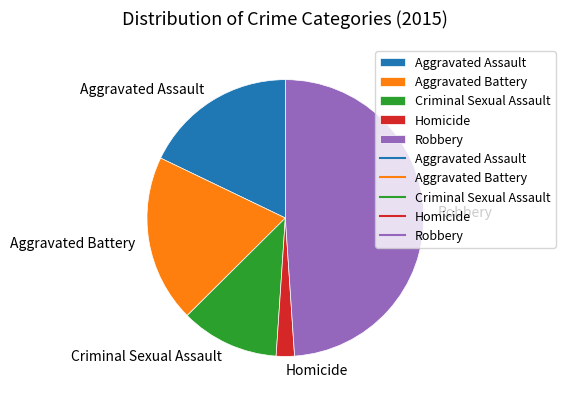

How many slices are in this pie chart?

5